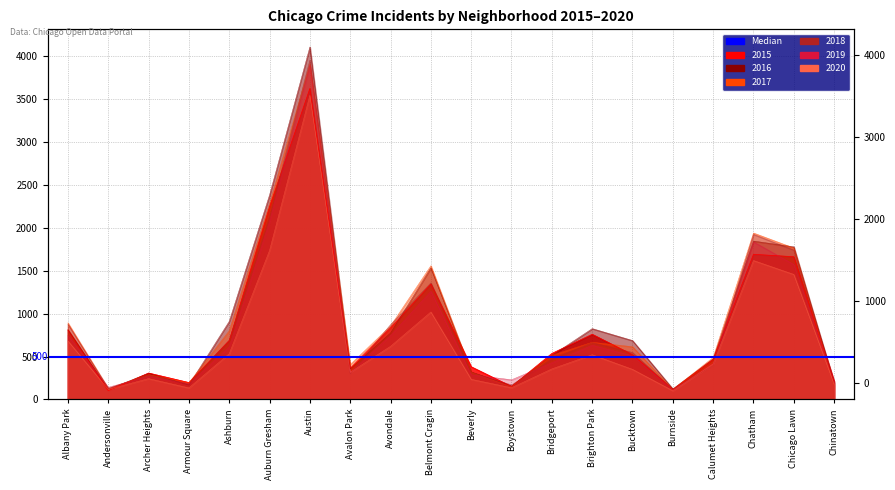

What is the sum of the 2018 values at Calumet Heights and Beverly?

711